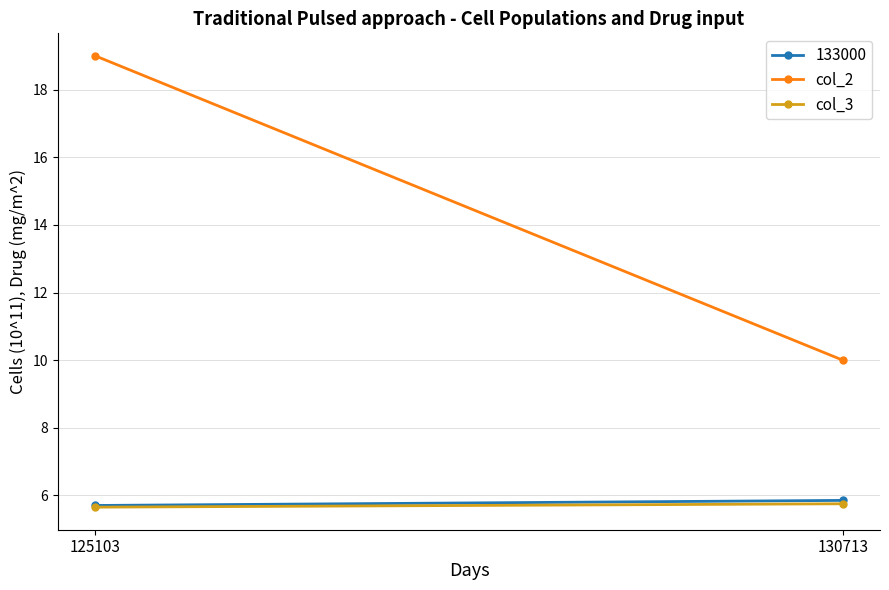

What is the value of the col_2 point at the 2nd from the left?

10.0